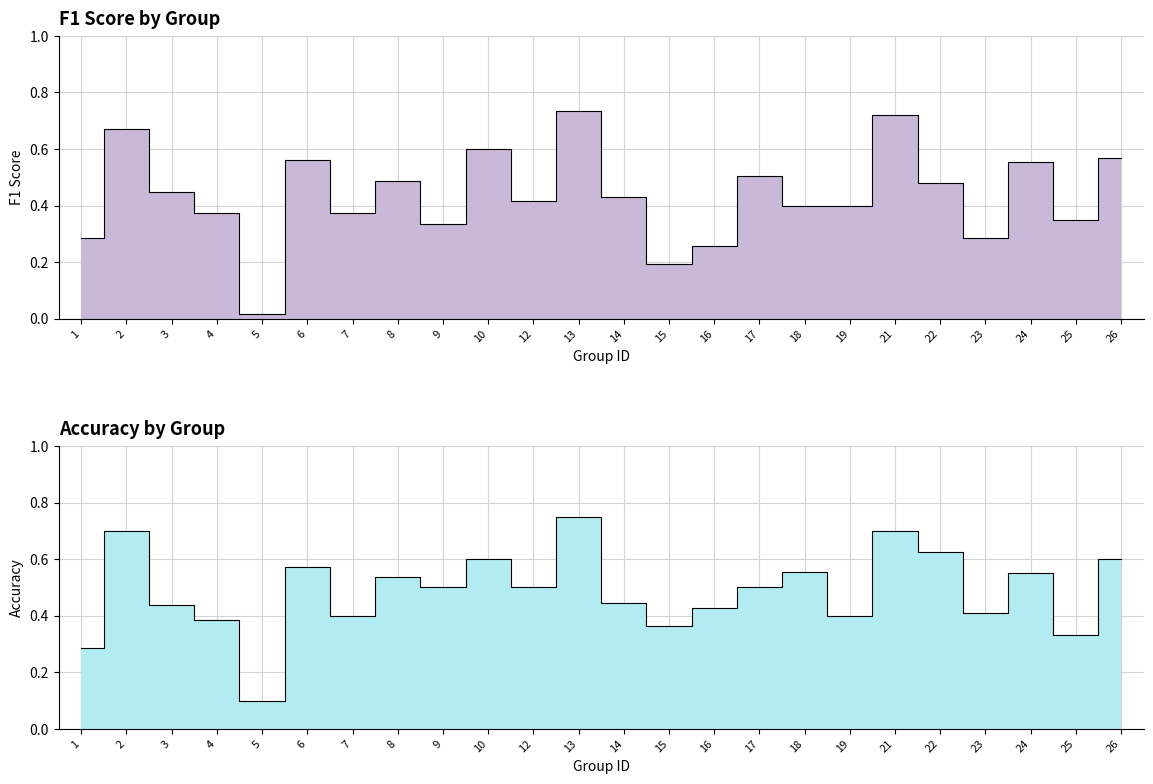

At which label does f1 reach its peak?

13